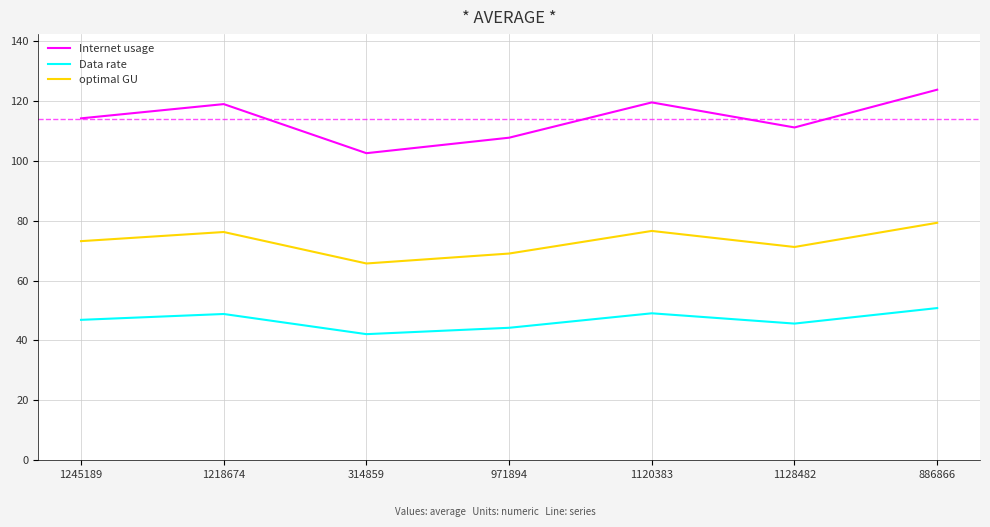

What position from the left is 971894?

4